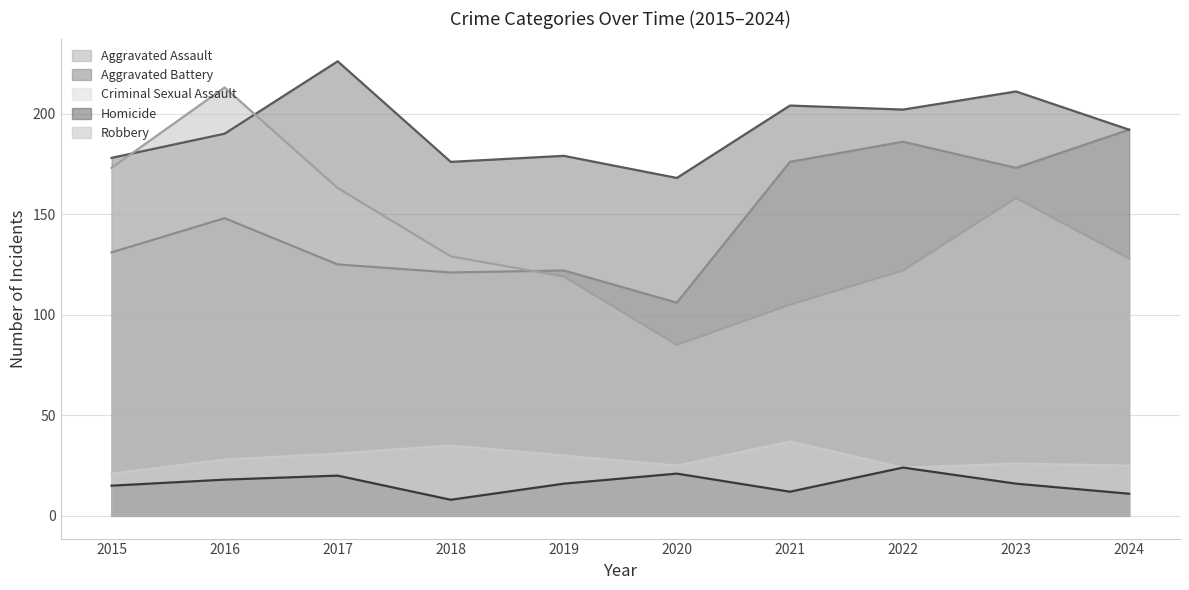

Rank the series by their maximum value, from lowest to highest.

Homicide, Criminal Sexual Assault, Aggravated Assault, Robbery, Aggravated Battery